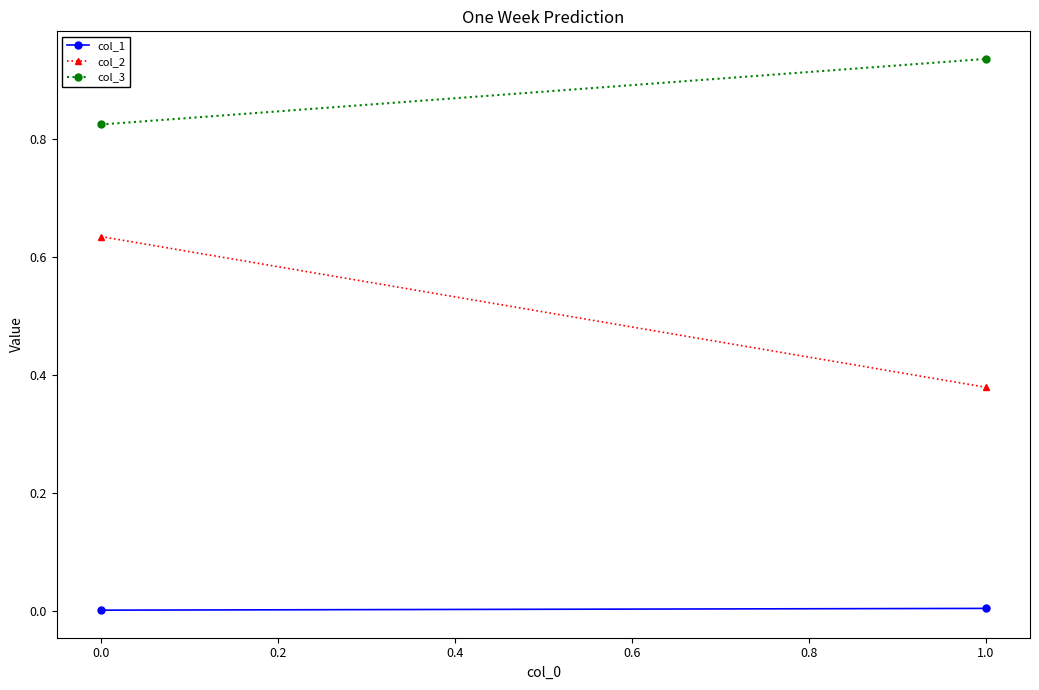

True or false: col_3 has a value of 1.2 at 0.0.

False